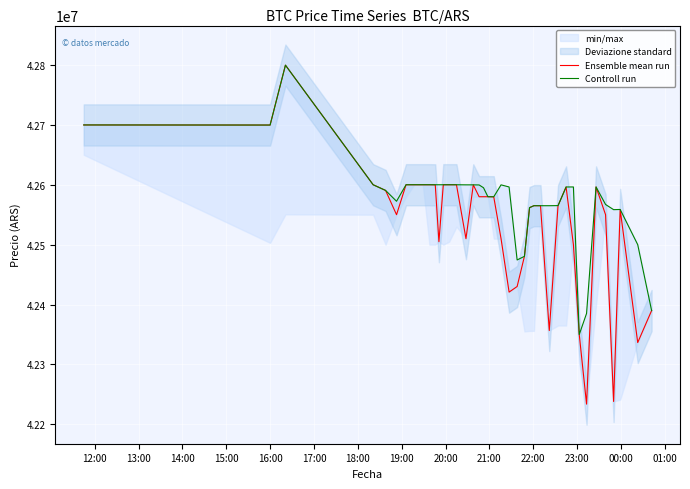

How many series are shown in this chart?

2